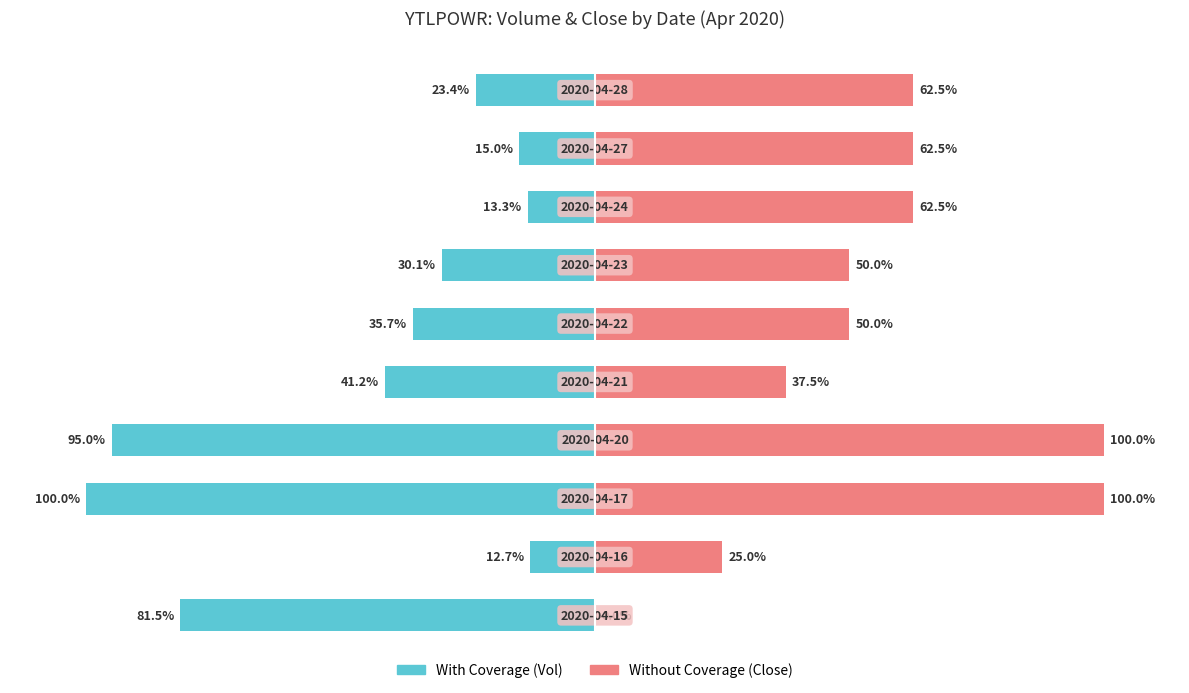

What is the sum of the With Coverage (Vol) values at 0 and 6?

-111.6